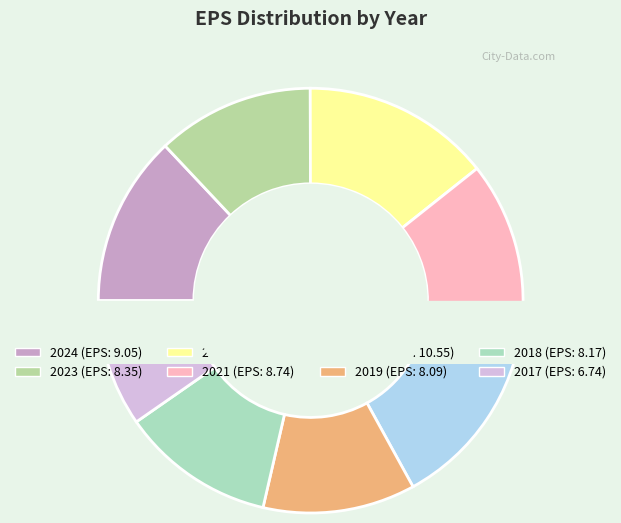

Is it true that 2020 is 15% of the pie?

True